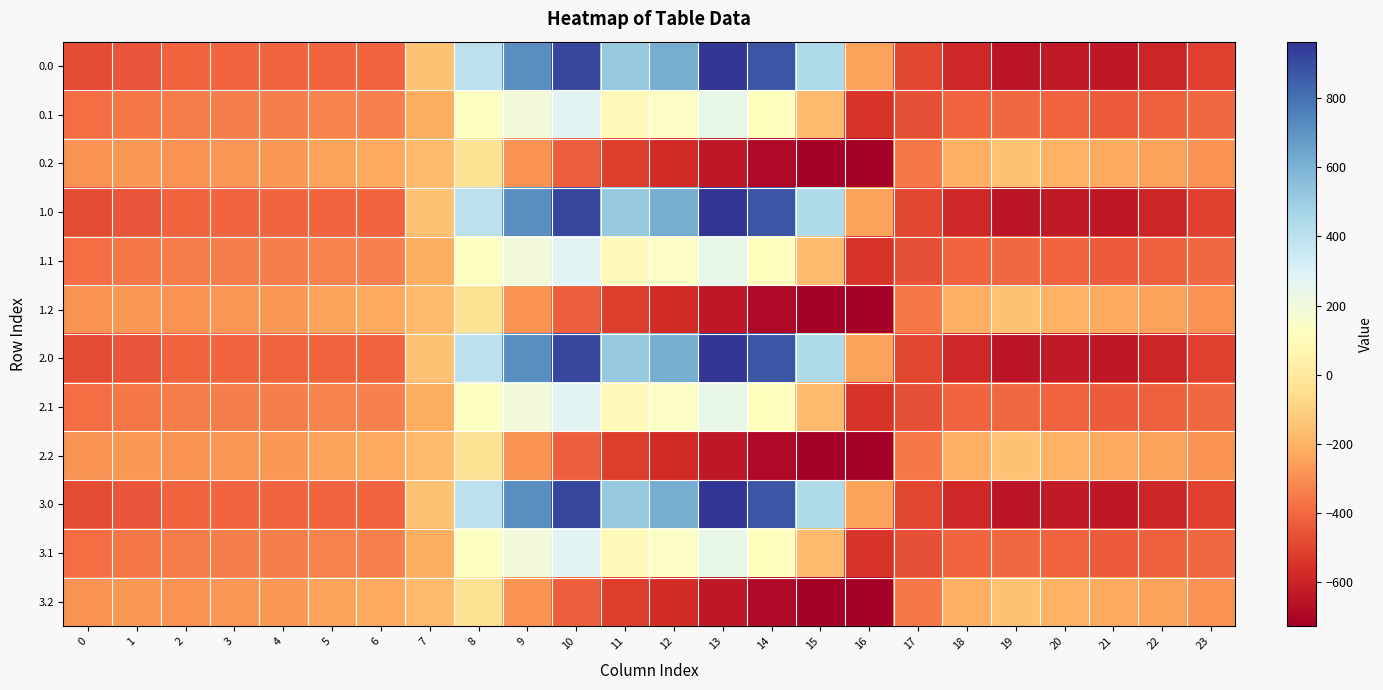

What is the total value across all series at 4?

-4075.6